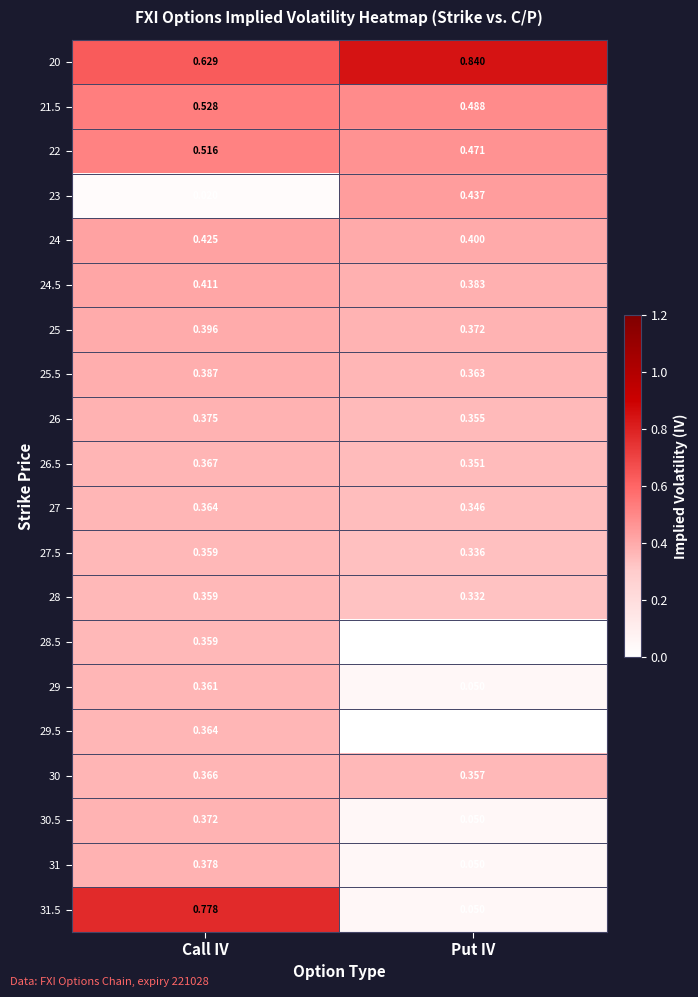

Rank the categories by 24 value from highest to lowest.

Call IV, Put IV